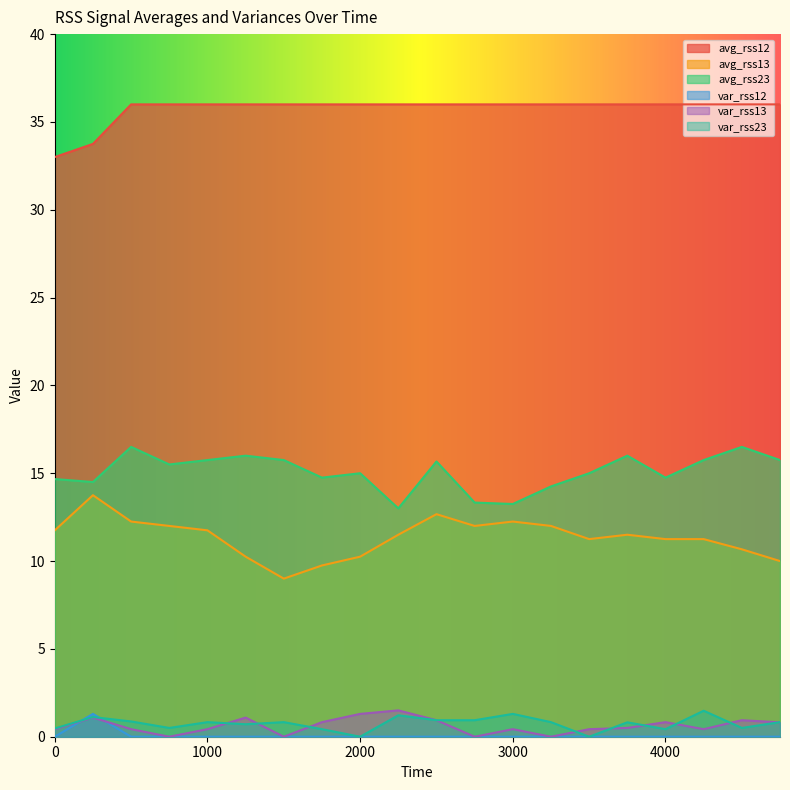

At which label does avg_rss23 first exceed 15?

500